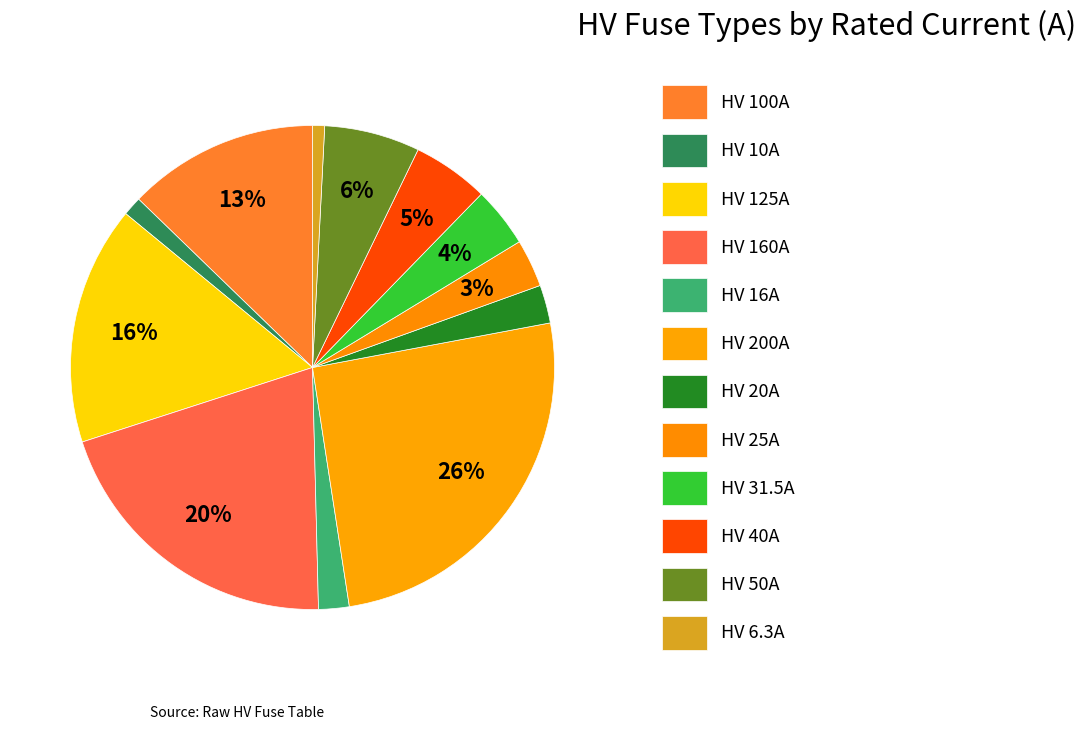

To the nearest percent, what is the combined percentage of HV 125A and HV 50A?

22%